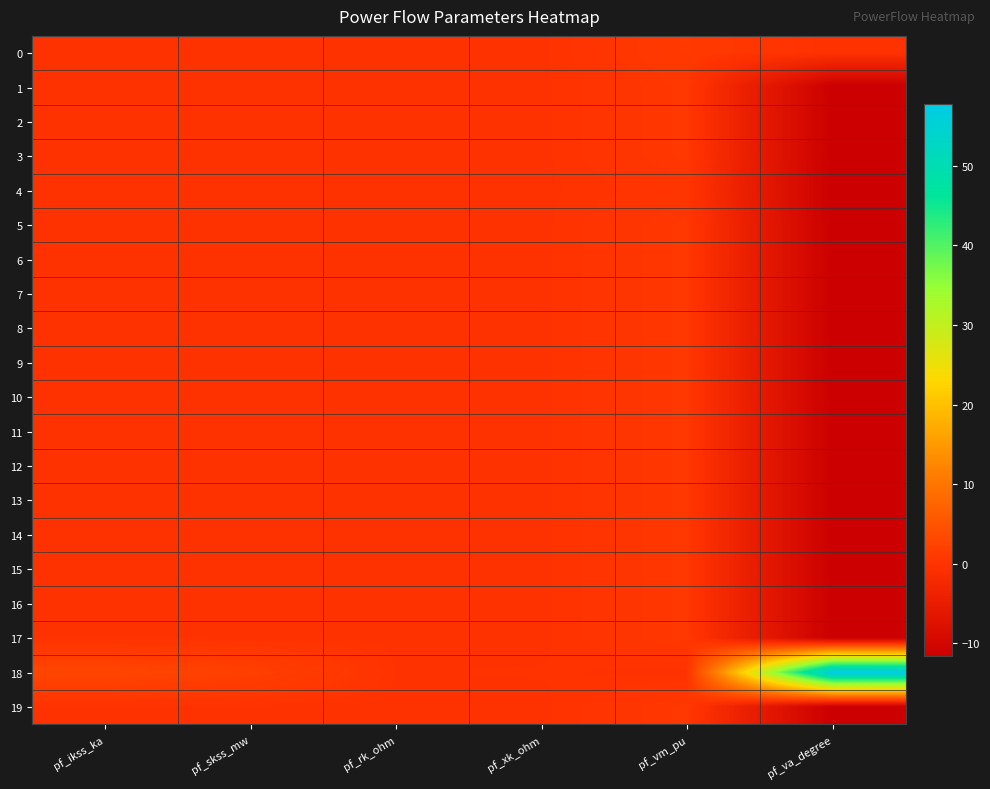

At pf_rk_ohm, list the series in order from largest to smallest.

18, 0, 1, 2, 3, 4, 5, 6, 7, 8, 9, 10, 11, 12, 13, 14, 15, 16, 17, 19